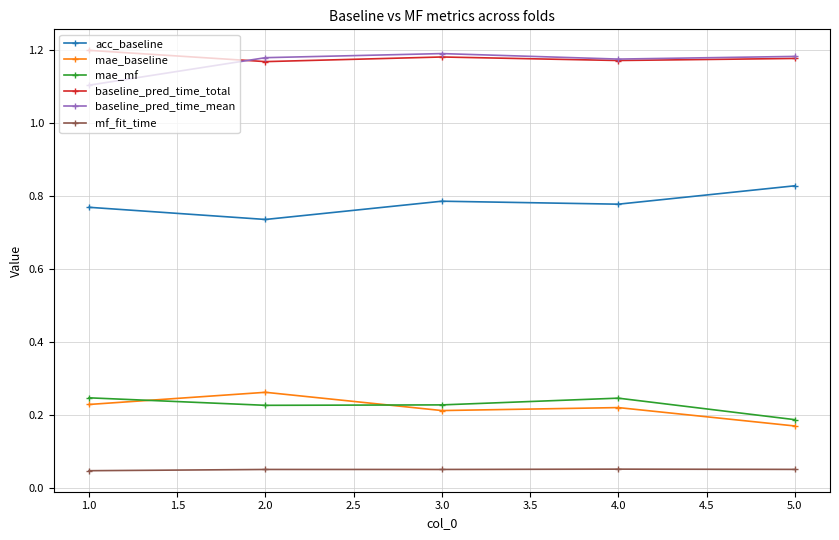

The mae_baseline series shows 0.3 at 4.0. True or false?

False